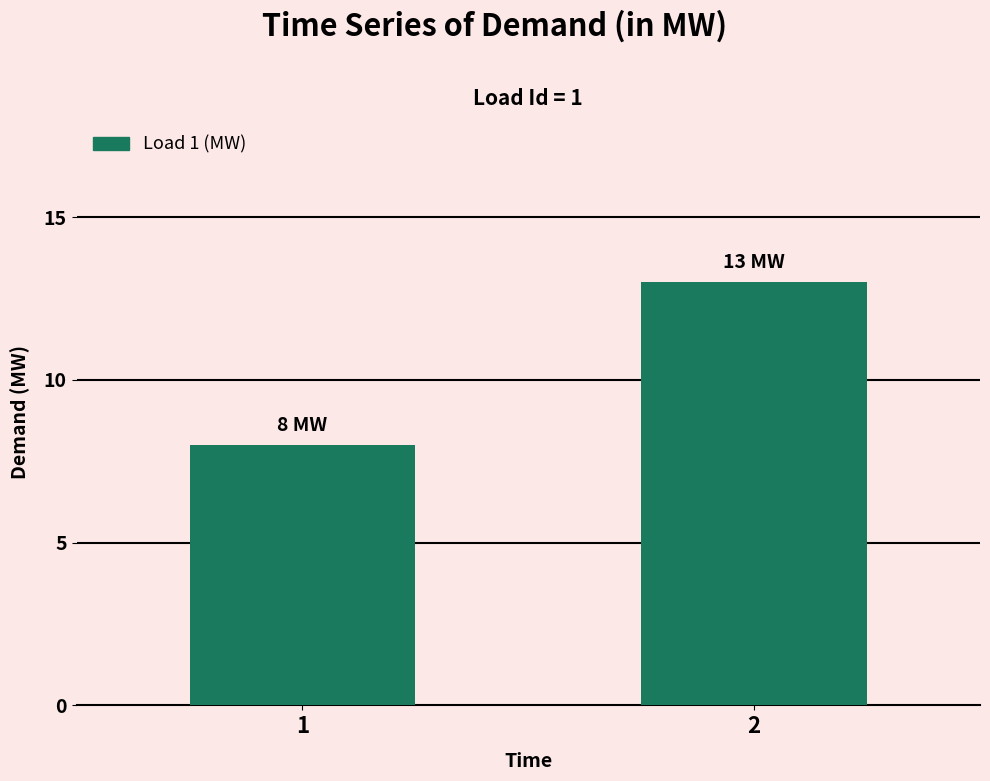

What is the change in value from 1 to 2?

+5